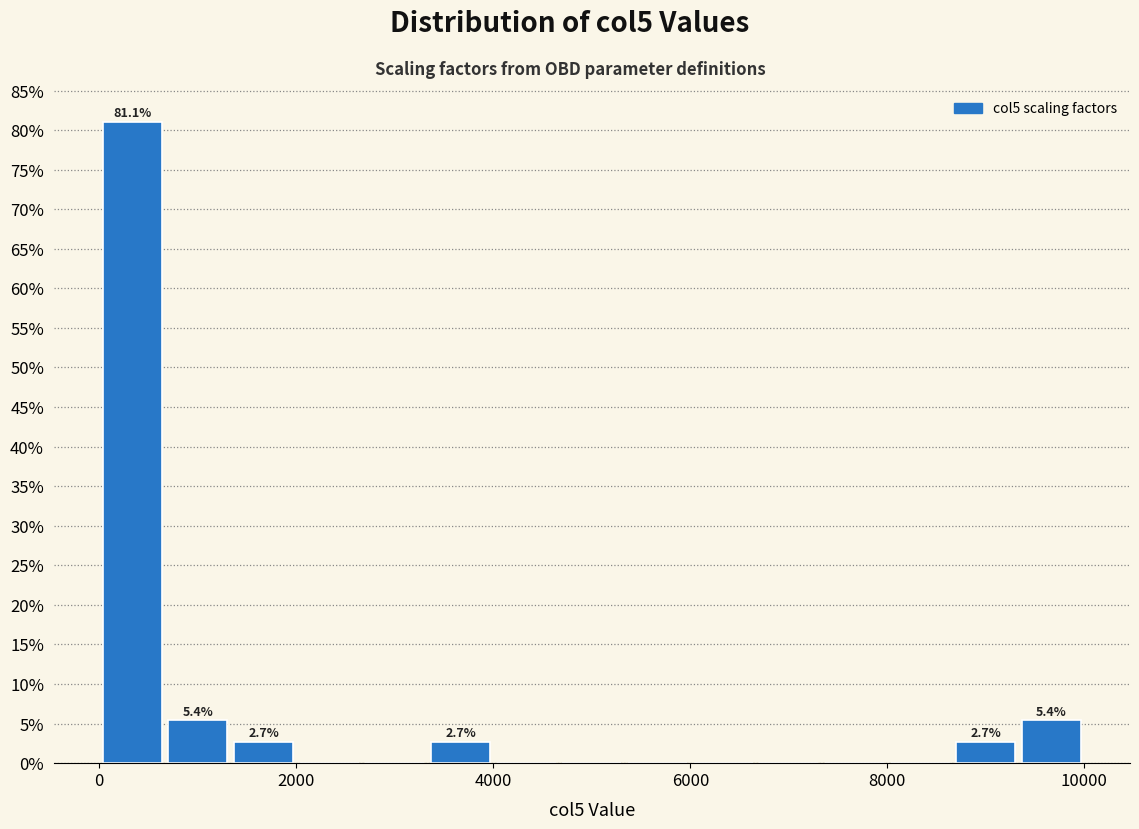

Read against the x-axis, roughly where is the centre of the tallest bar?

400